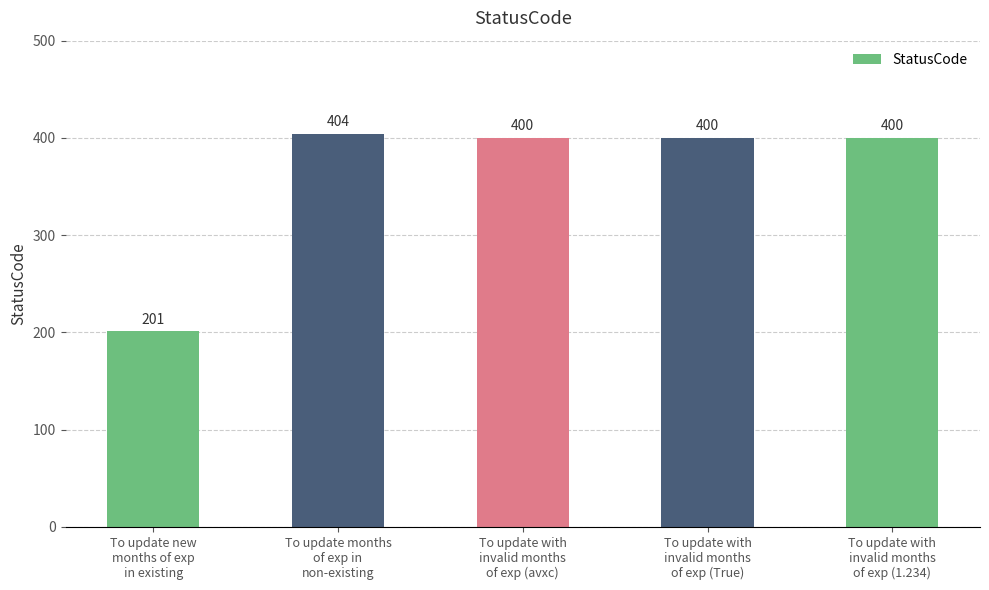

Approximately how many times larger is the value at To update new
months of exp
in existing compared to To update with
invalid months
of exp (True)?

0.5